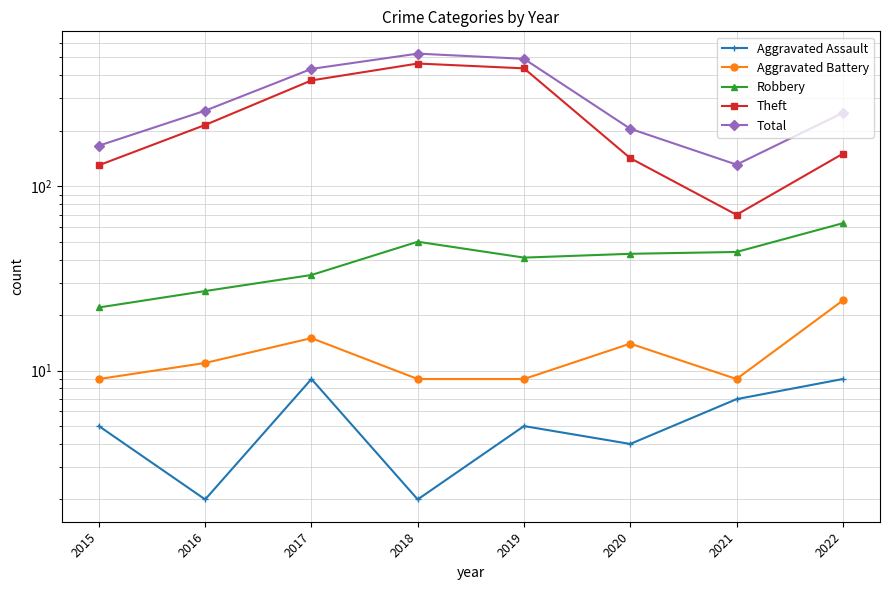

At which category does Total reach its first local peak?

2018